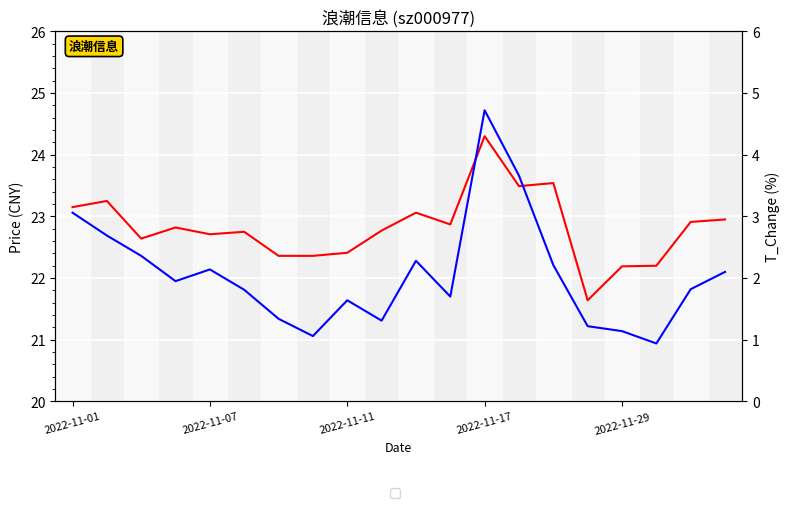

What is the greatest value displayed?

24.3